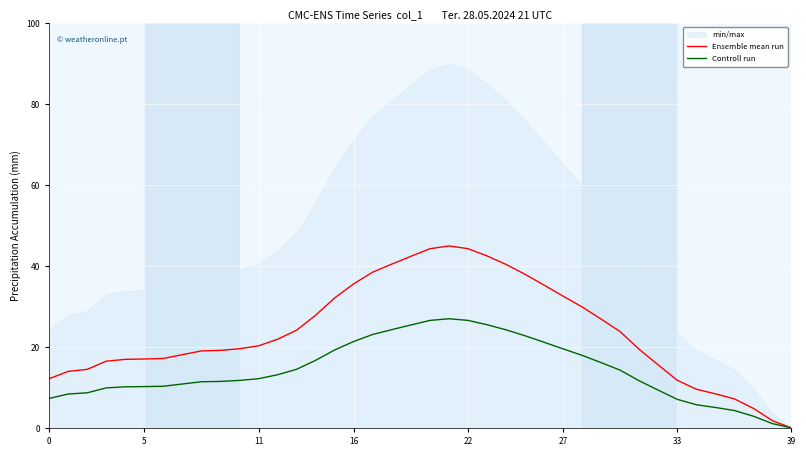

Reading left to right, what are all the values shown in this chart?

Ensemble mean run: 12.2	14.0	14.5	16.5	17.0	17.1	17.2	18.1	19.1	19.2	19.6	20.3	21.9	24.2	27.9	32.1	35.6	38.5	40.5	42.4	44.3	45.0	44.3	42.5	40.4	38.0	35.3	32.6	29.9	26.9	23.8	19.4	15.6	11.8	9.6	8.4	7.2	4.8	1.8	0.0
Controll run: 7.3	8.4	8.7	9.9	10.2	10.2	10.3	10.9	11.4	11.5	11.8	12.2	13.2	14.5	16.7	19.3	21.4	23.1	24.3	25.5	26.6	27.0	26.6	25.5	24.3	22.8	21.2	19.6	18.0	16.1	14.3	11.7	9.4	7.1	5.7	5.1	4.3	2.9	1.1	0.0